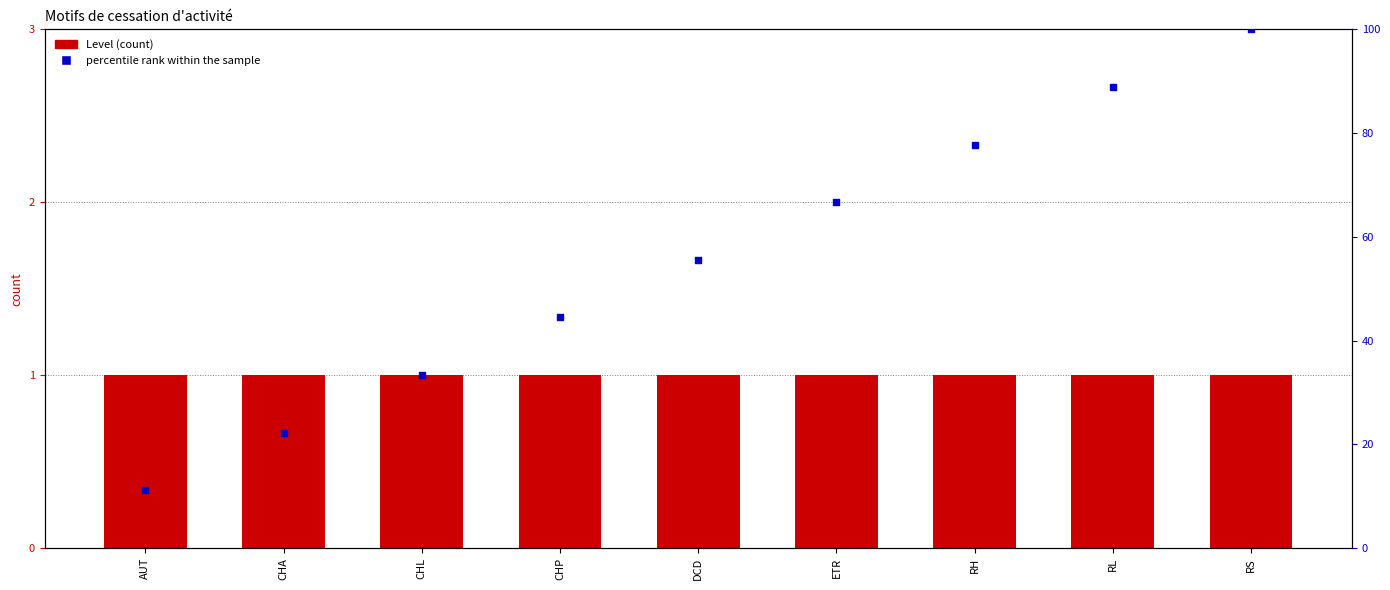

What is the total value across all series at AUT?

12.1